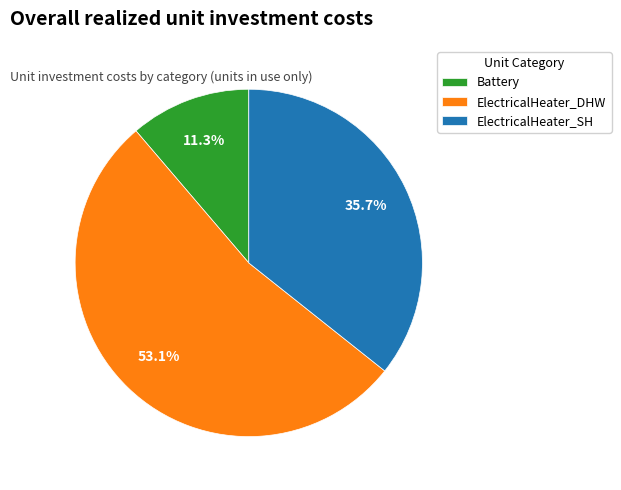

To the nearest percent, what is the difference between the largest and smallest slice percentages?

42%